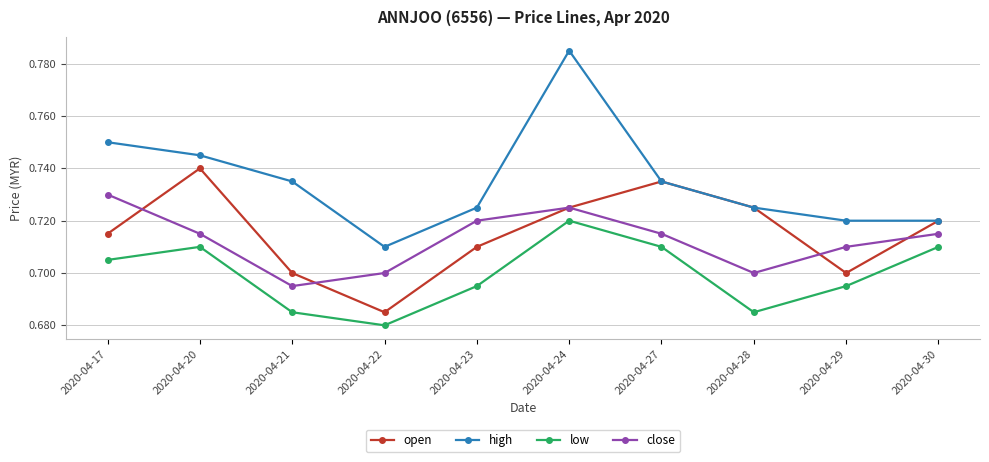

At which category does open reach its first local valley?

2020-04-22